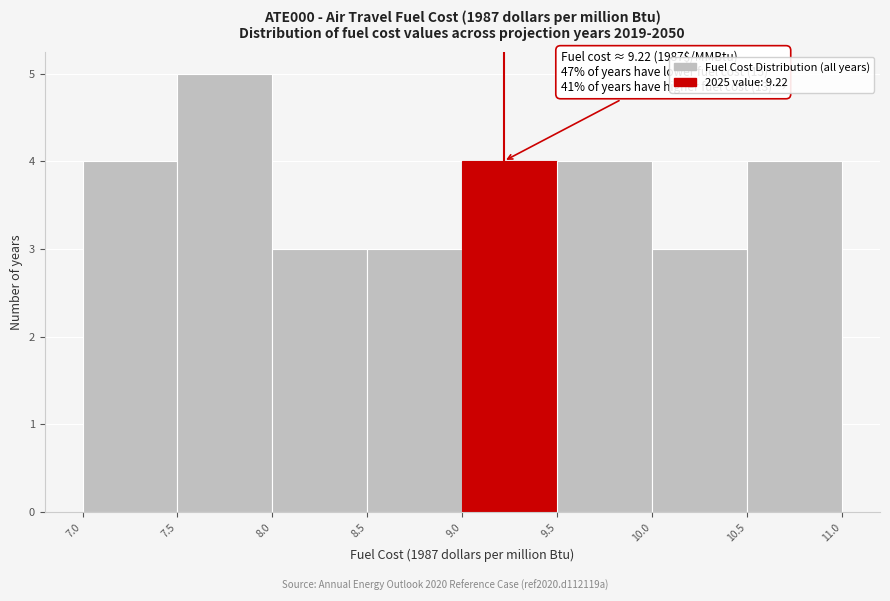

Which range on the x-axis has the tallest bar?

7.5 to 8.0